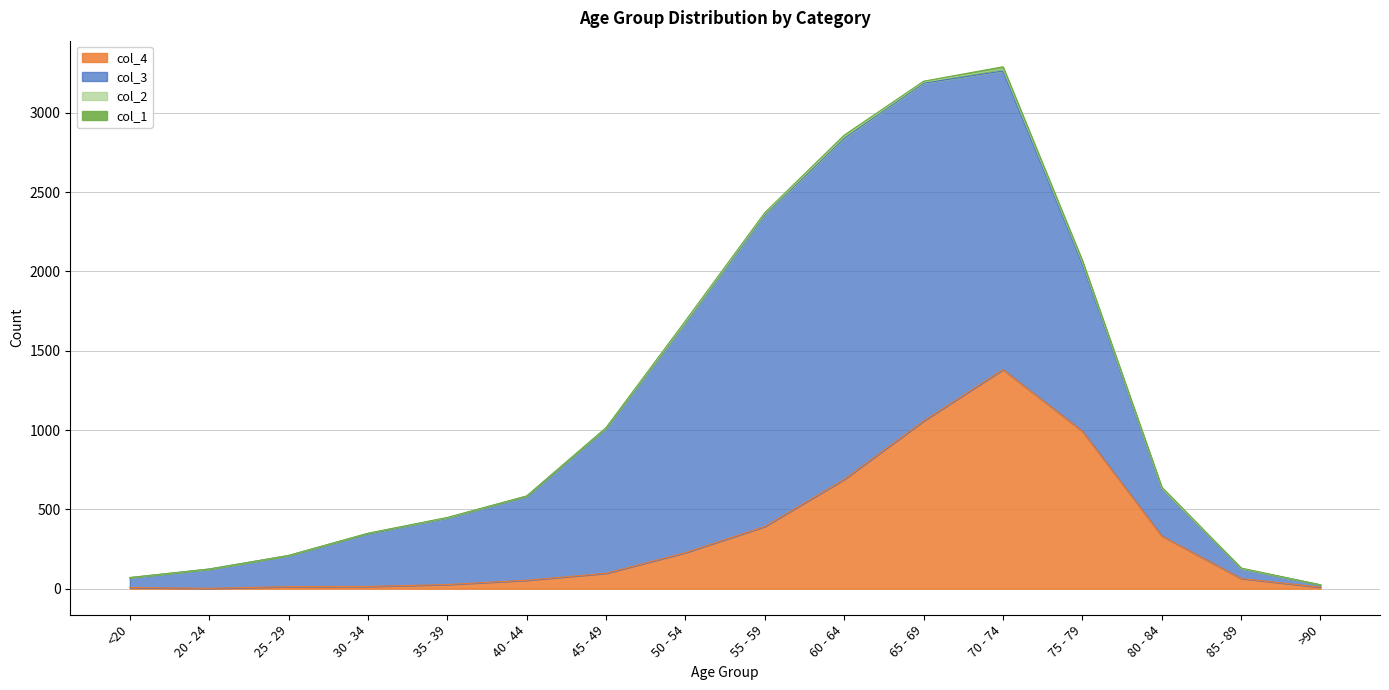

What is the average value of the col_3 series?

849